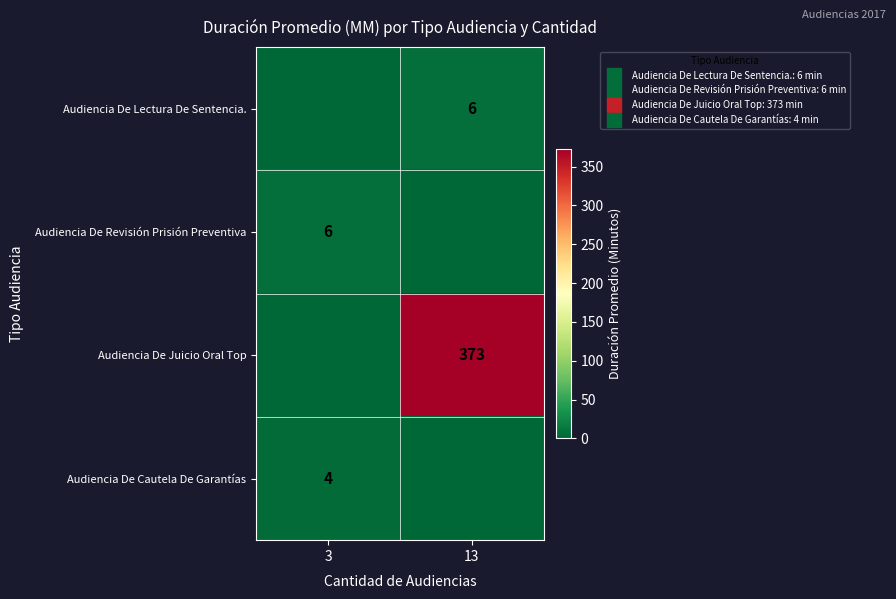

What is the total value across all series at 13?

379